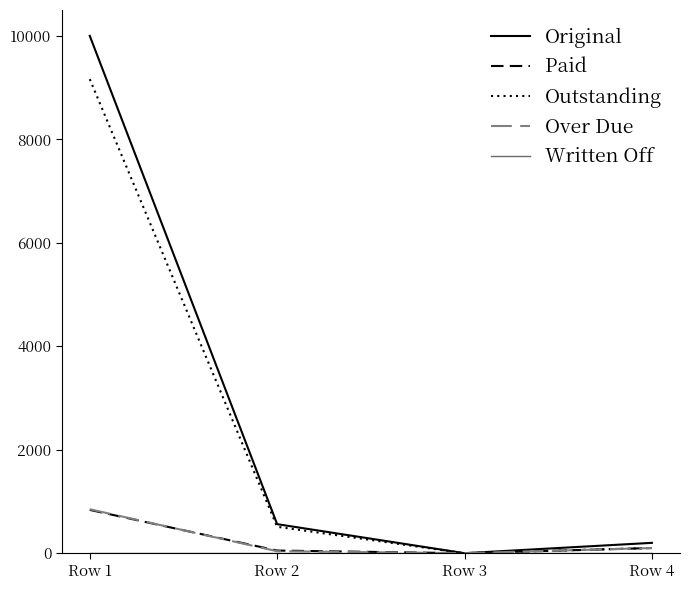

Is this an area chart (filled region under the line)?

No